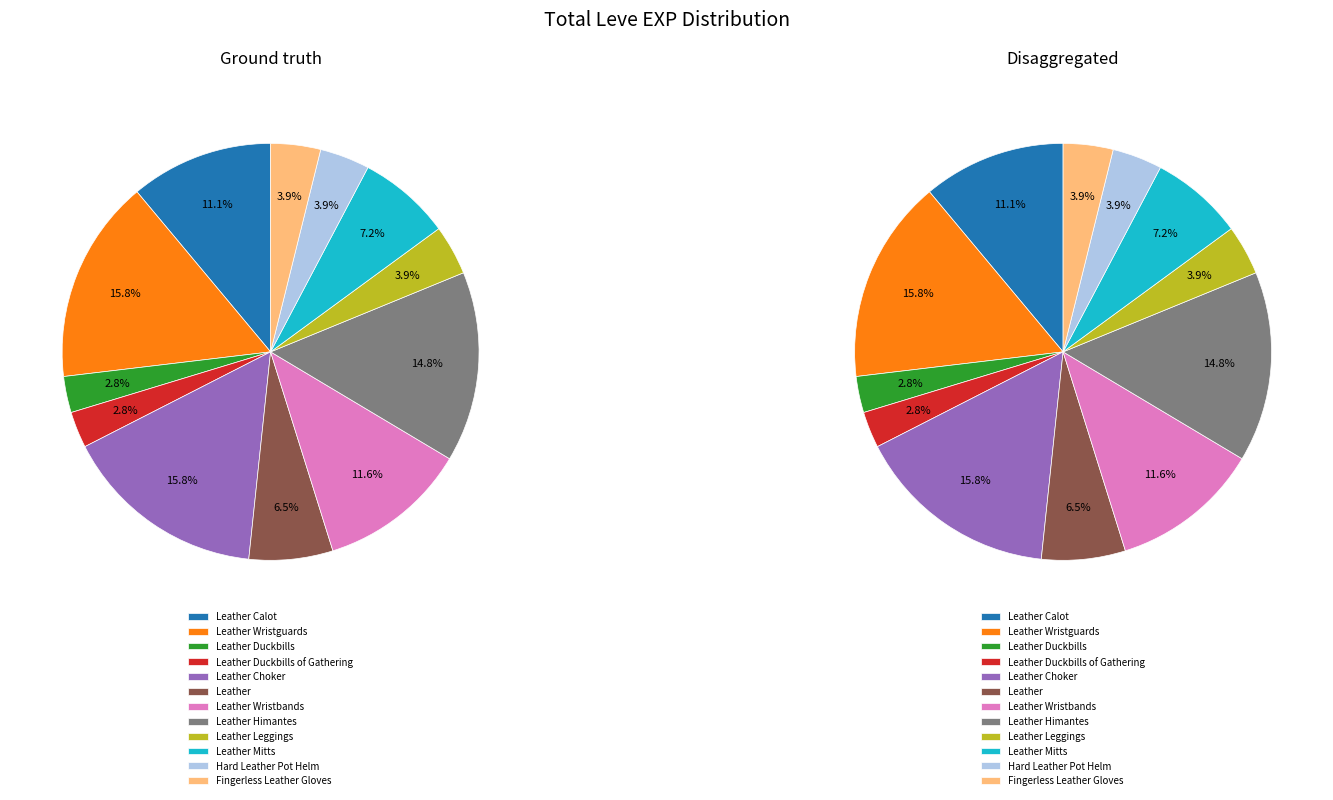

To the nearest percent, what percentage of the pie is Leather Choker?

16%